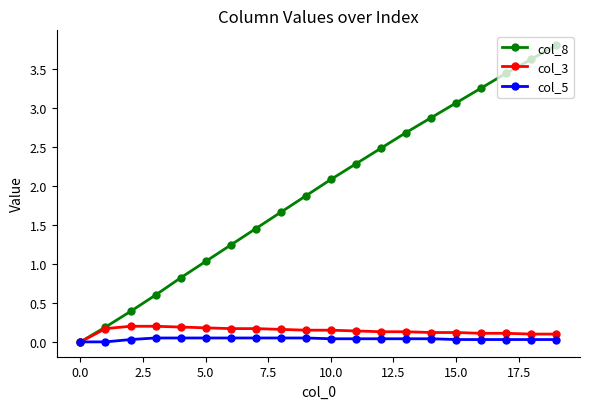

Which series has the largest range (max minus min)?

col_8